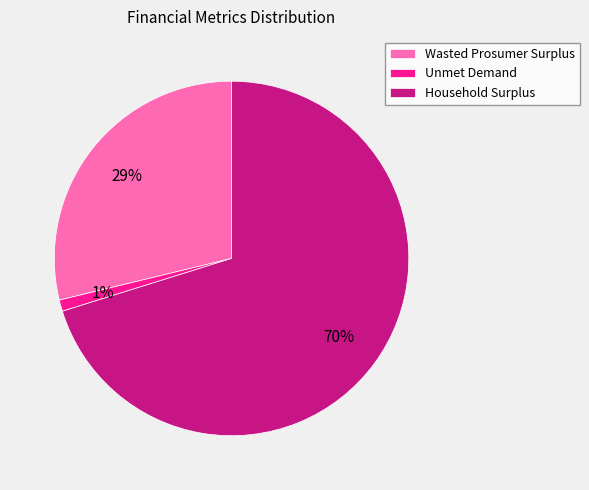

Is Household Surplus the majority of the pie?

Yes